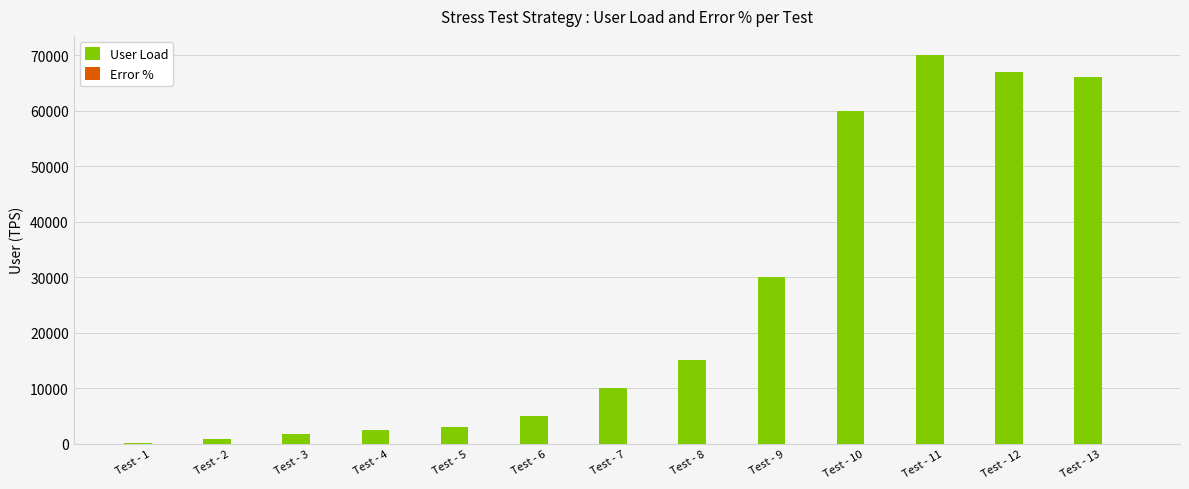

The value of User Load at Test - 12 is 99473.0. True or false?

False